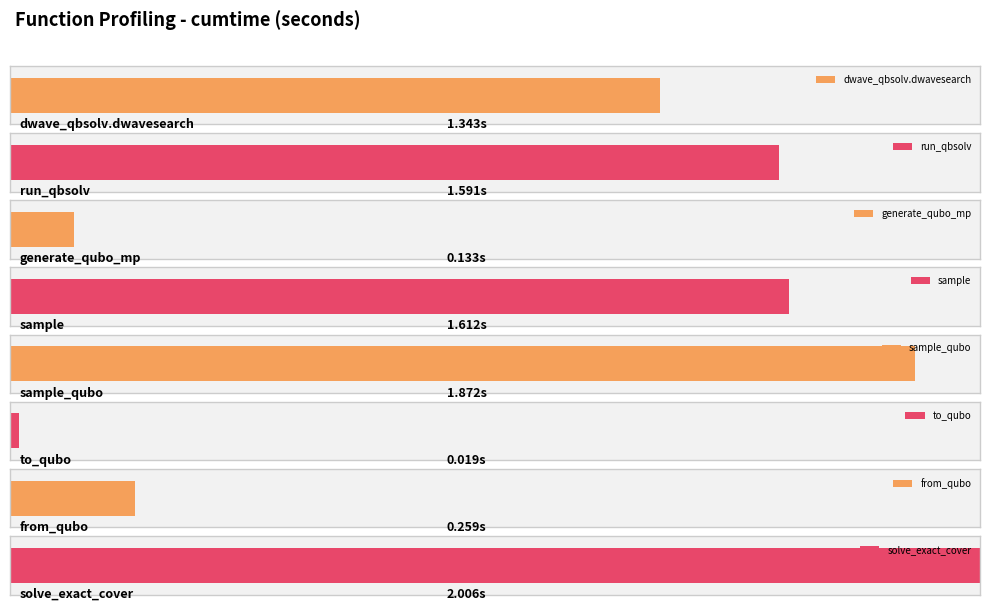

Where is the data nearest to the value 1?

dwave_qbsolv.dwavesearch